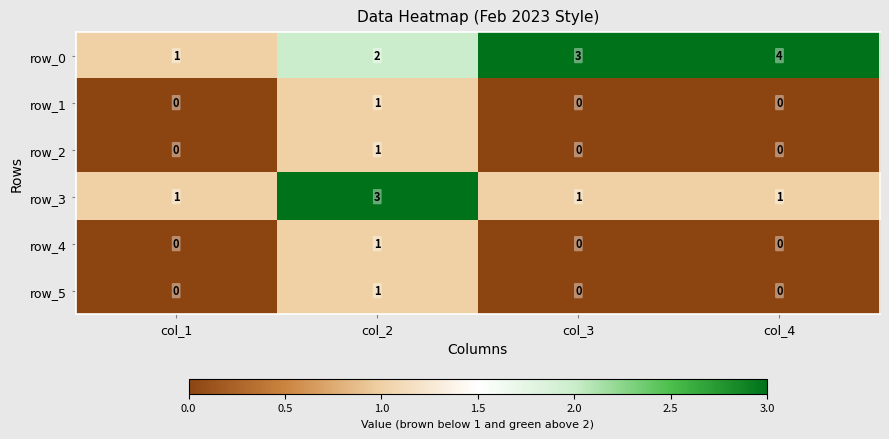

What is the difference between the maximum and second lowest values in the row_2 series?

1